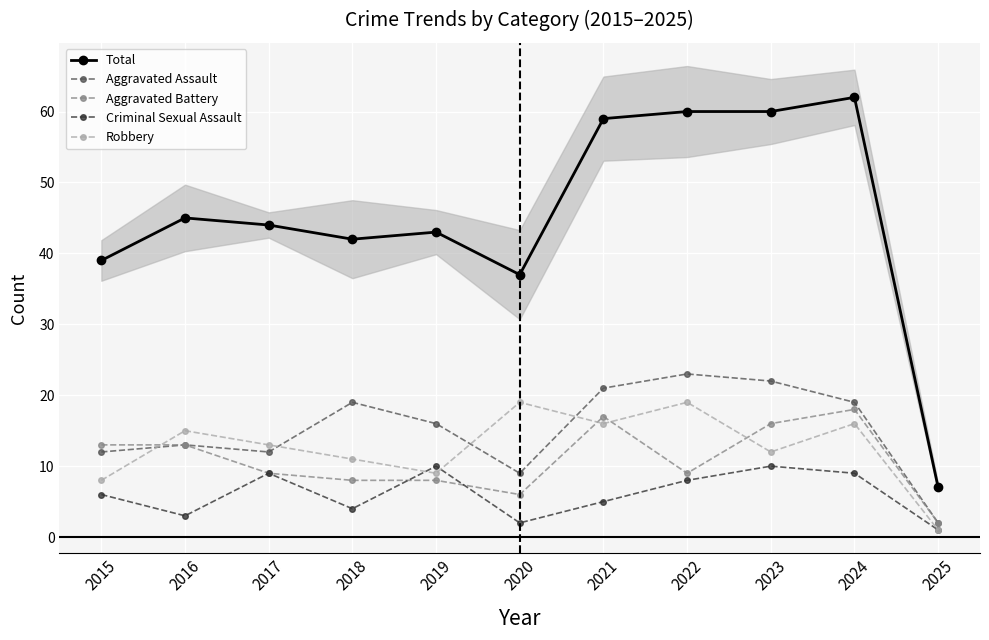

Which has a higher value, 2021 or 2025?

2021